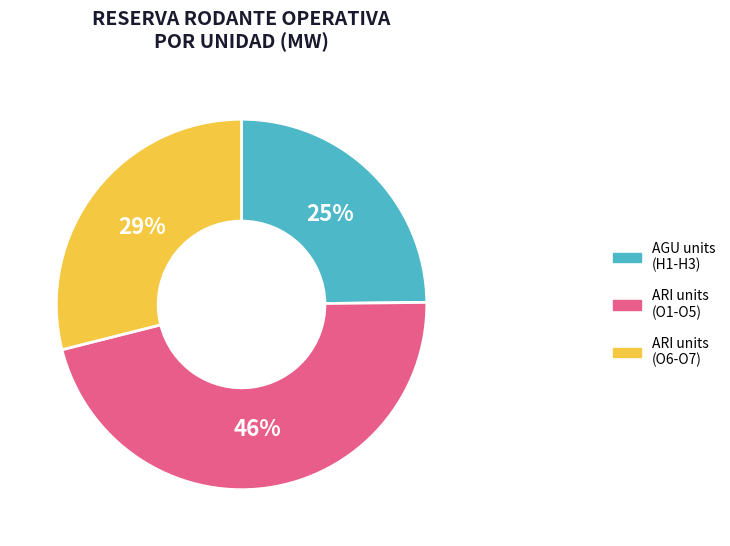

To the nearest percent, what is the average slice percentage?

33%